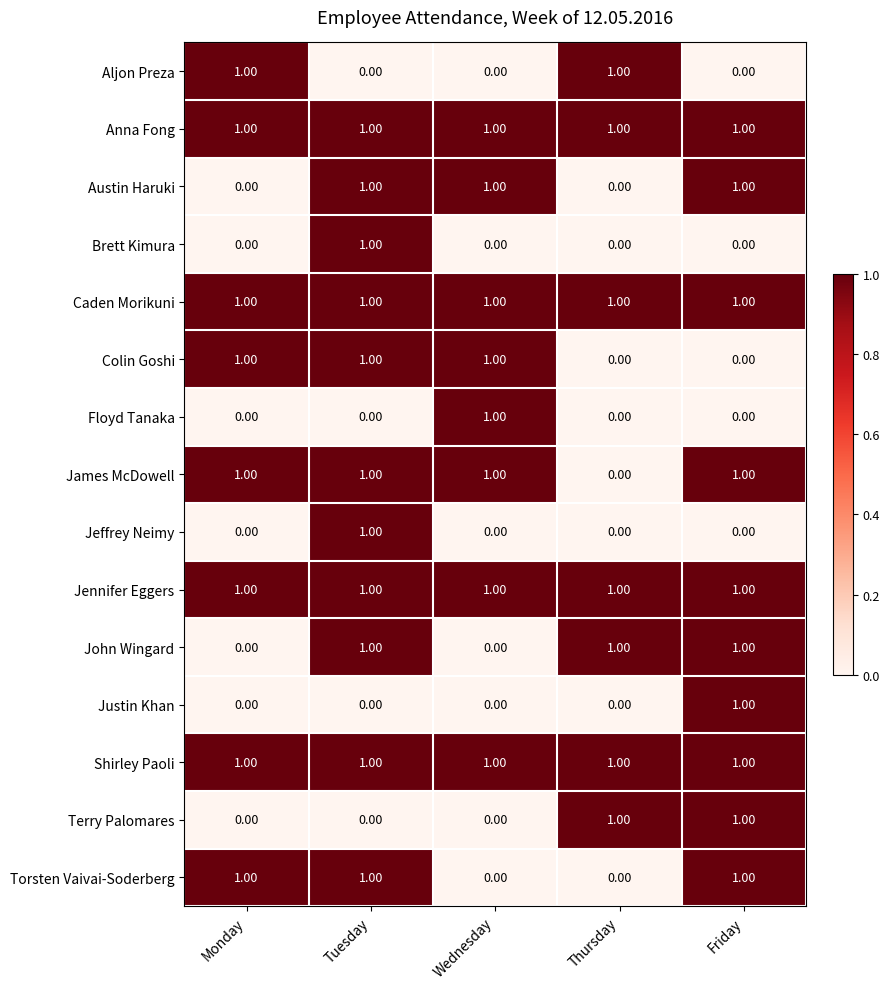

At which category is the sum across all series the highest?

Tuesday